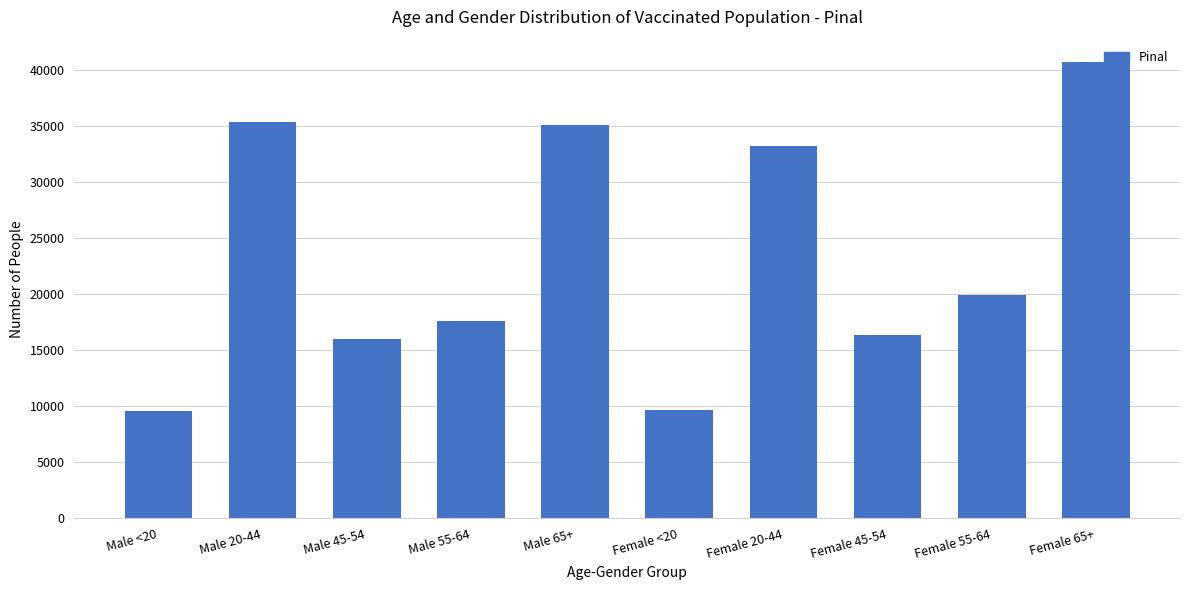

What is the sum of all values?

233315